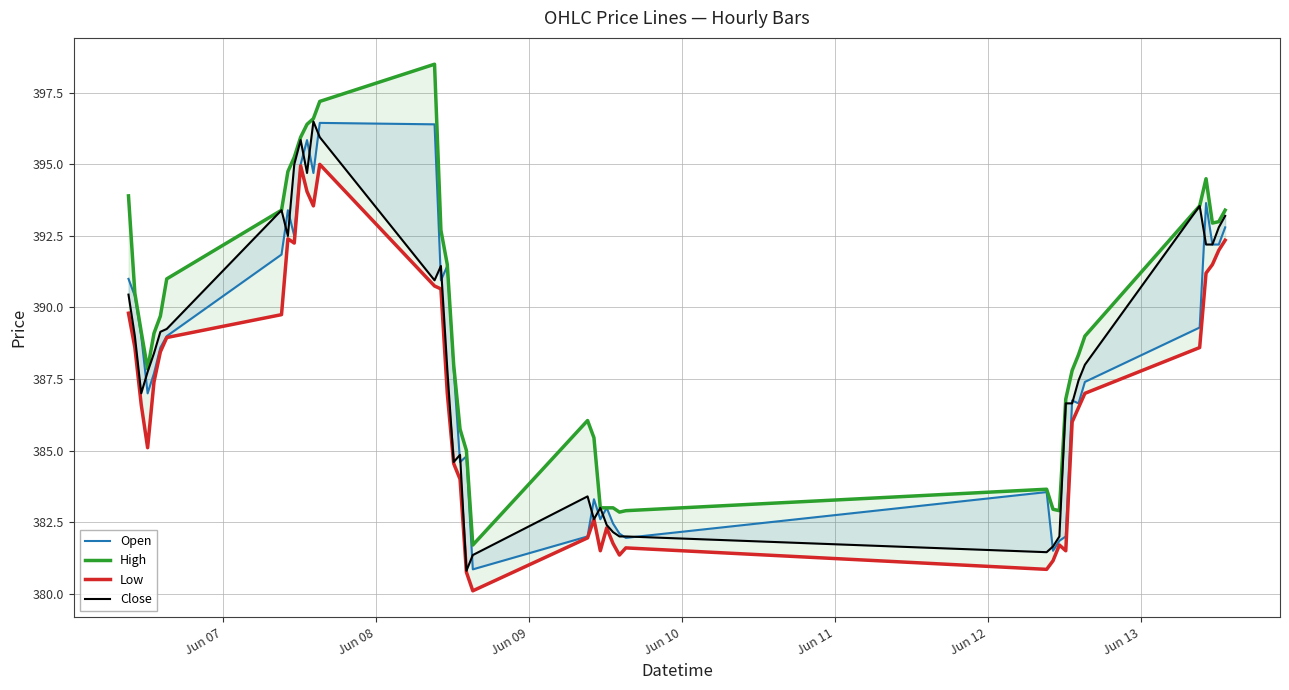

How many interior local valleys does the Close series have?

8